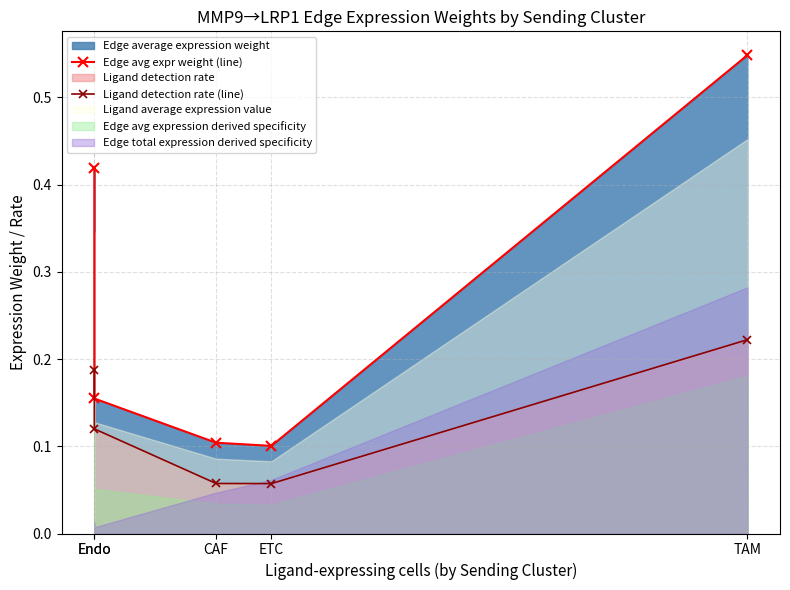

How many interior local valleys does the Edge avg expr weight (line) series have?

1